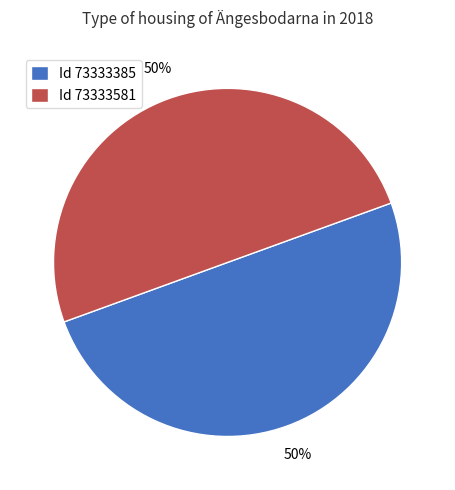

What is the ratio of the value at Id 73333581 to the value at Id 73333385?

1.0